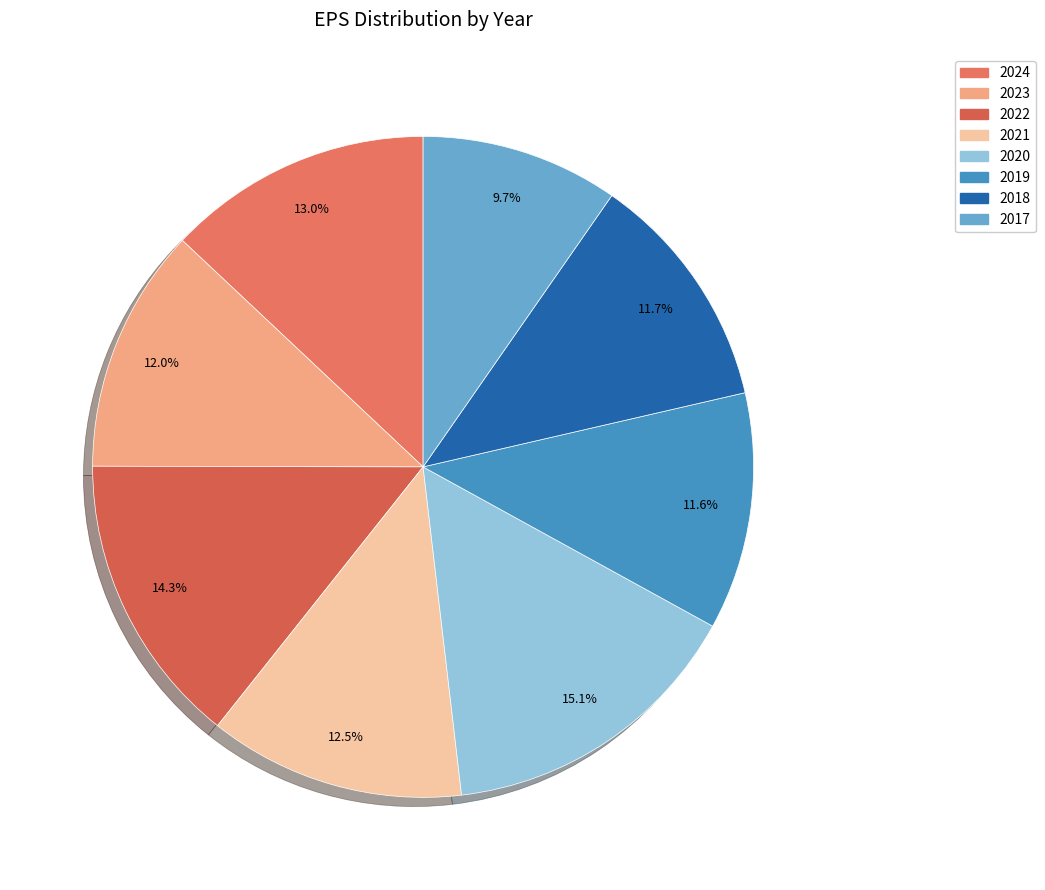

What is the total percentage of 2020 and 2019?

26.7%